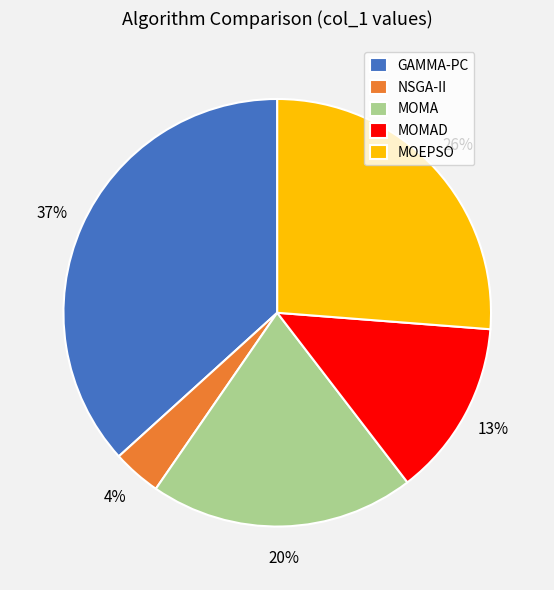

Rank the categories by value from highest to lowest.

GAMMA-PC, MOEPSO, MOMA, MOMAD, NSGA-II